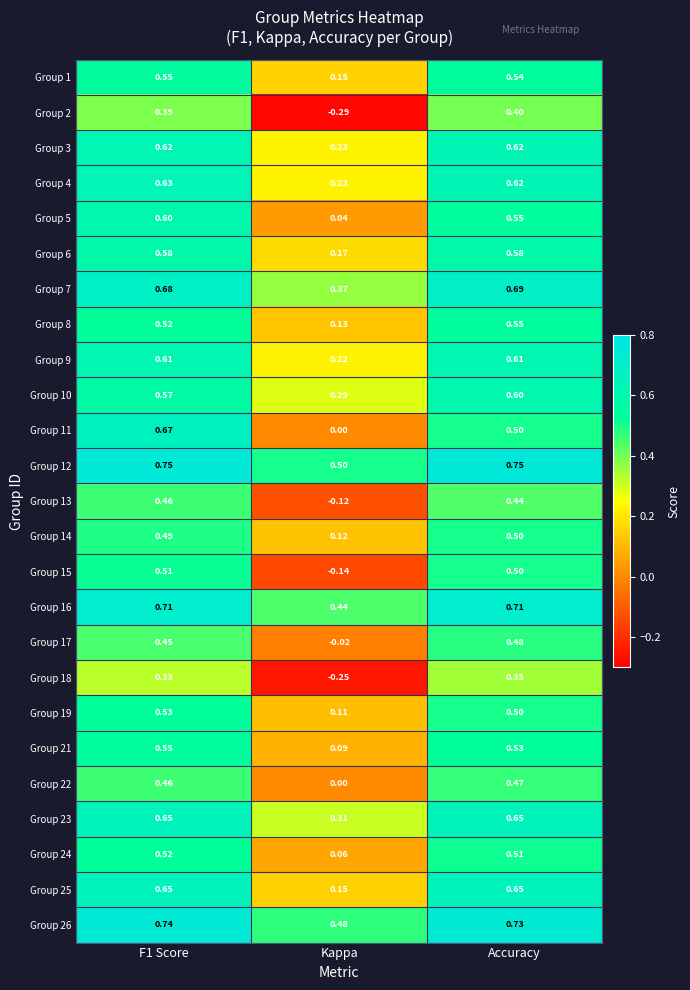

At which category does the chart reach its minimum across all series?

Kappa